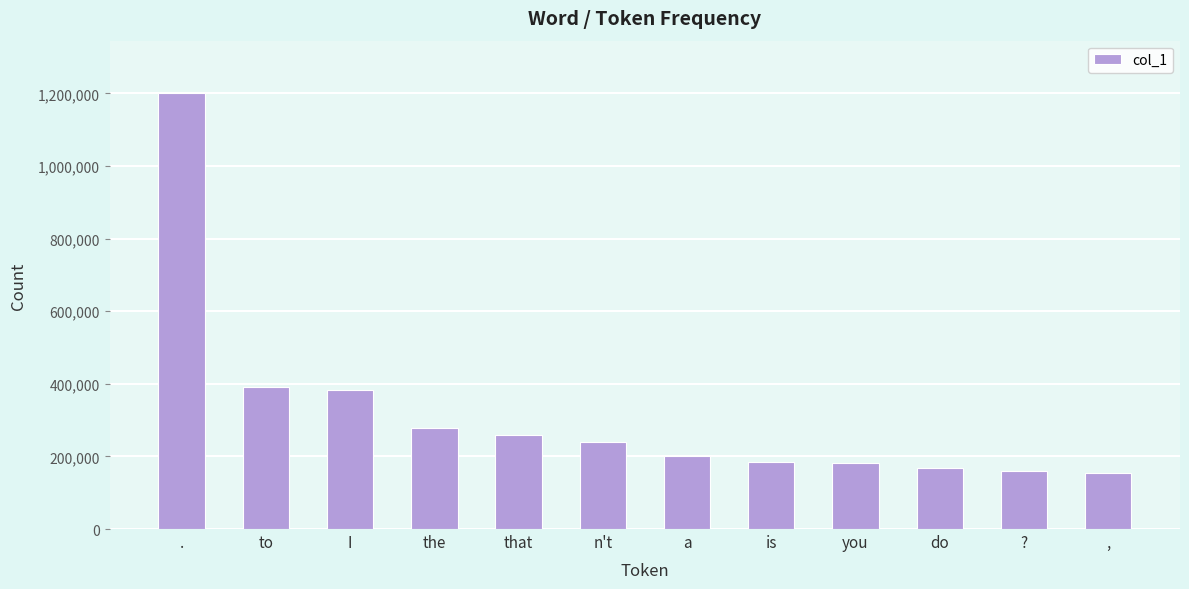

Read the value at that.

258837